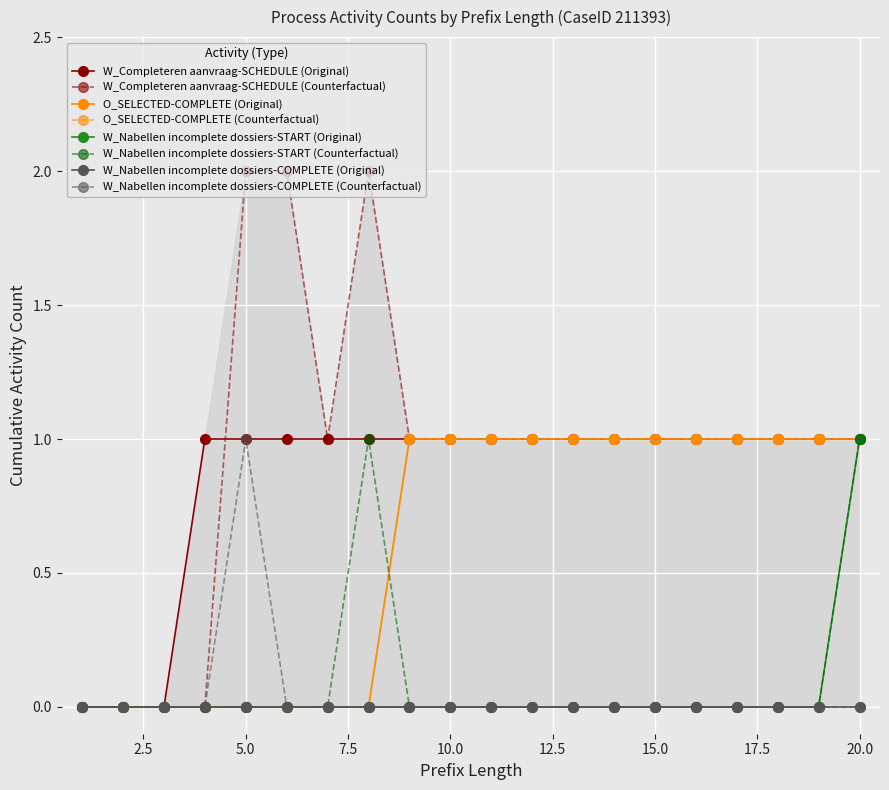

True or false: W_Completeren aanvraag-SCHEDULE (Original) has a value of 1 at 5.0.

True